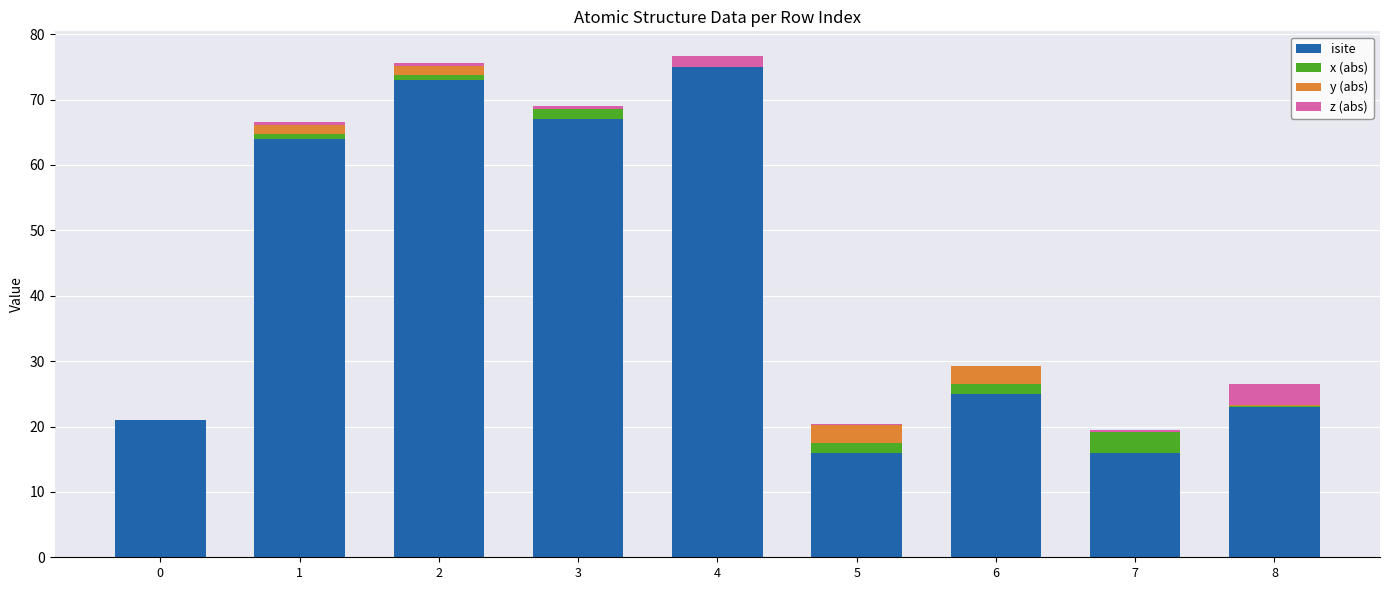

At which label does isite reach its peak?

4